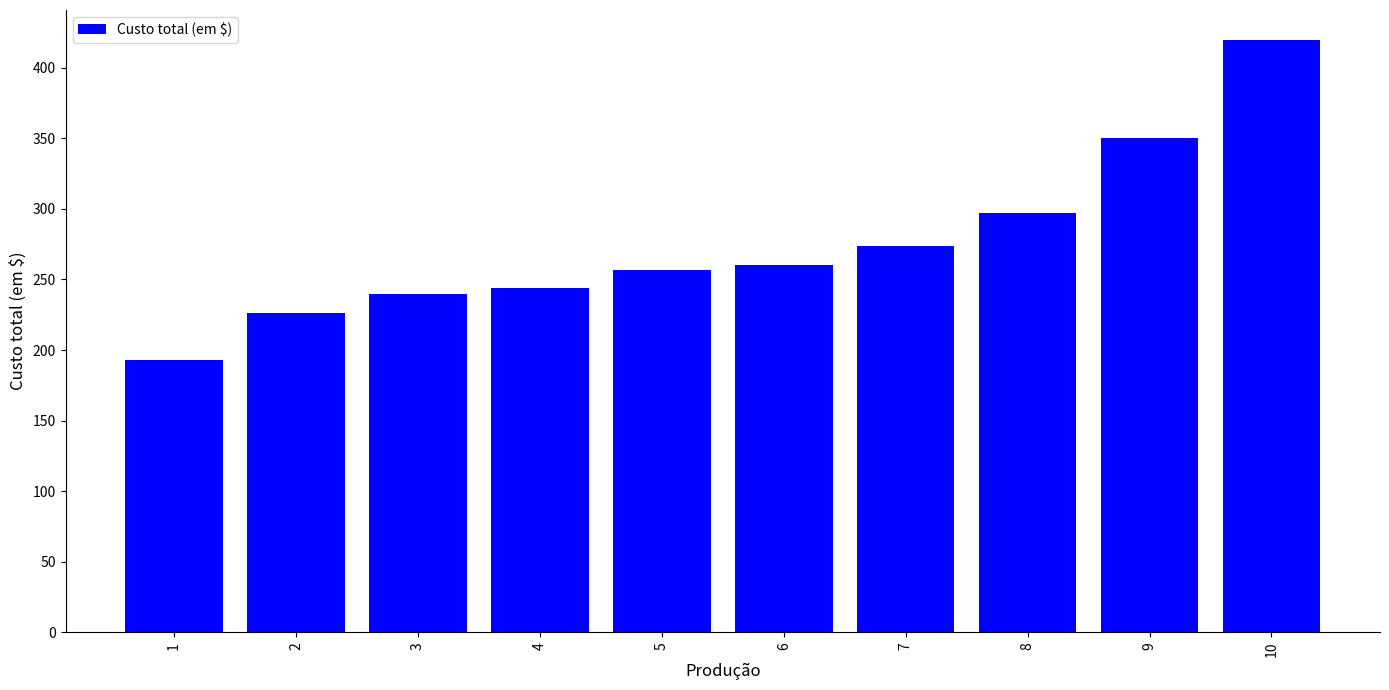

Between 5 and 2, which is larger?

5